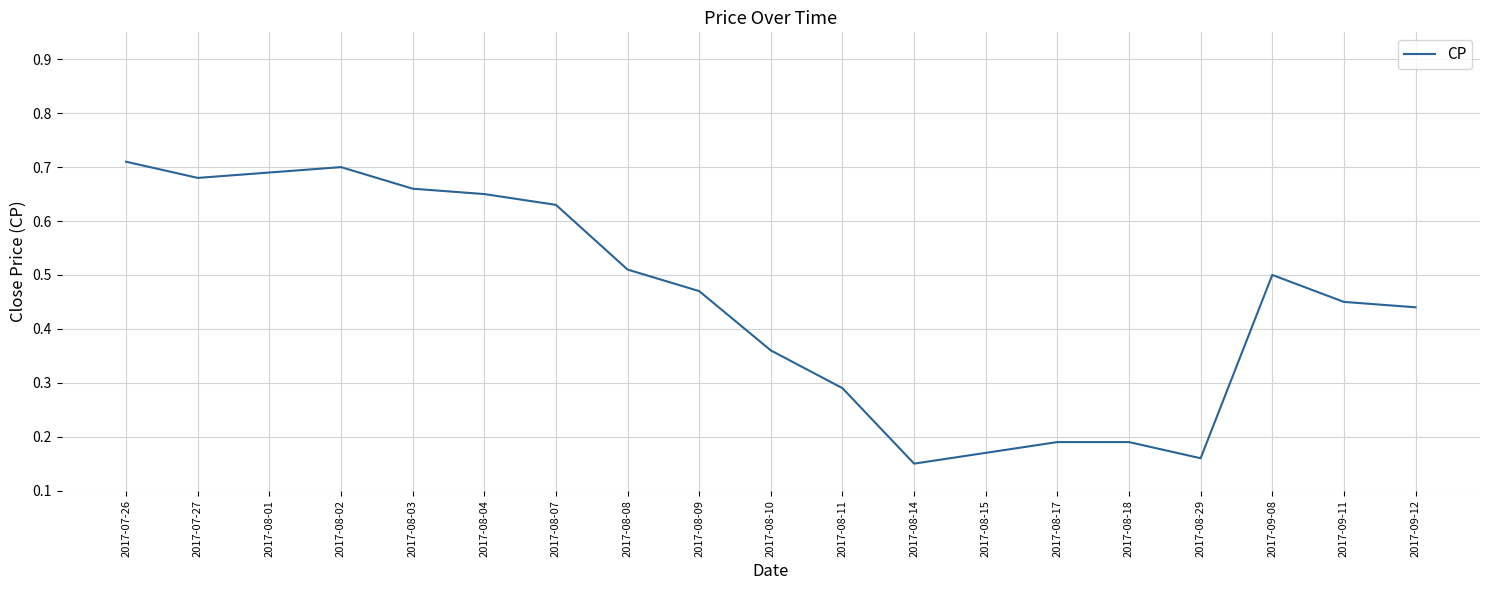

The chart shows a value of 0.1 at 2017-08-07. True or false?

False